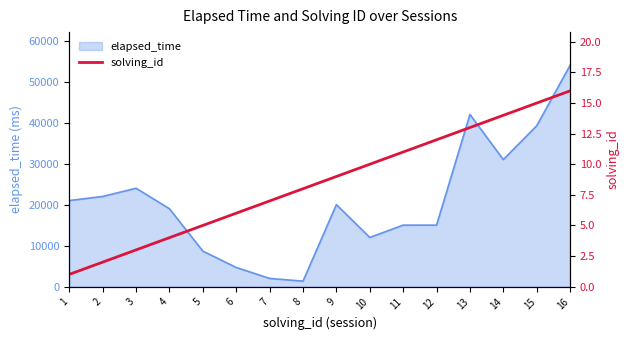

Read the value at 12.

12